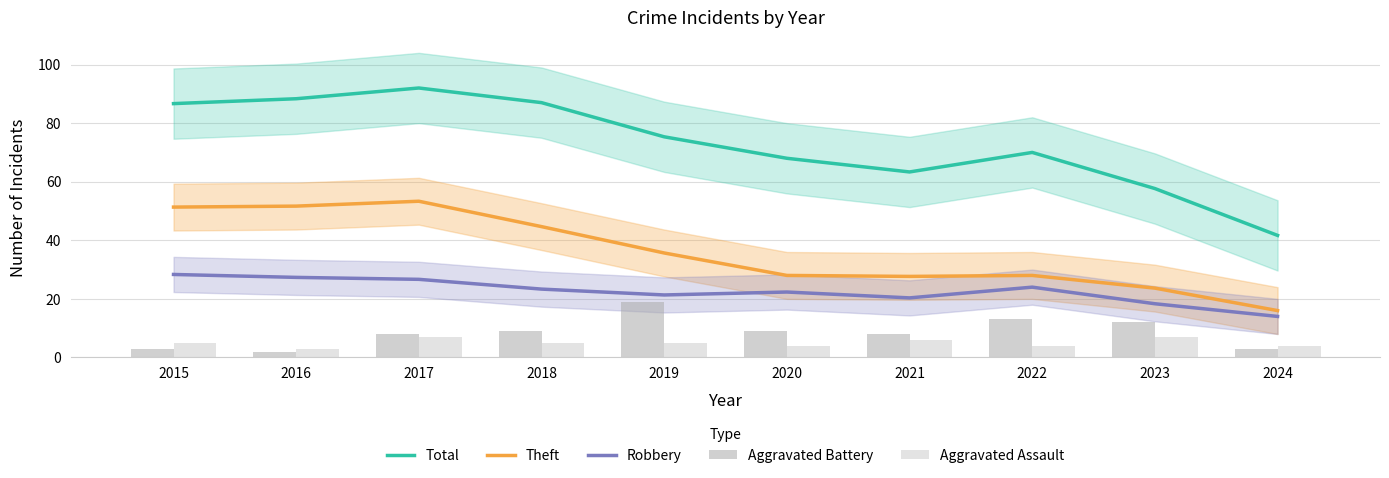

What is the total value across all series at 2024?

78.7